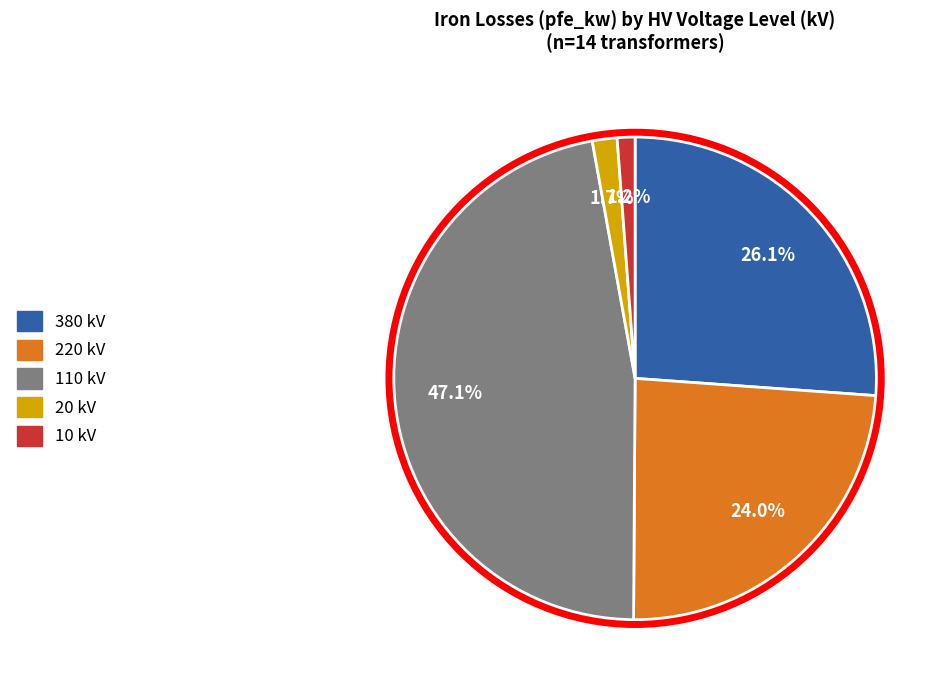

Is there any slice that represents more than half of the pie?

No